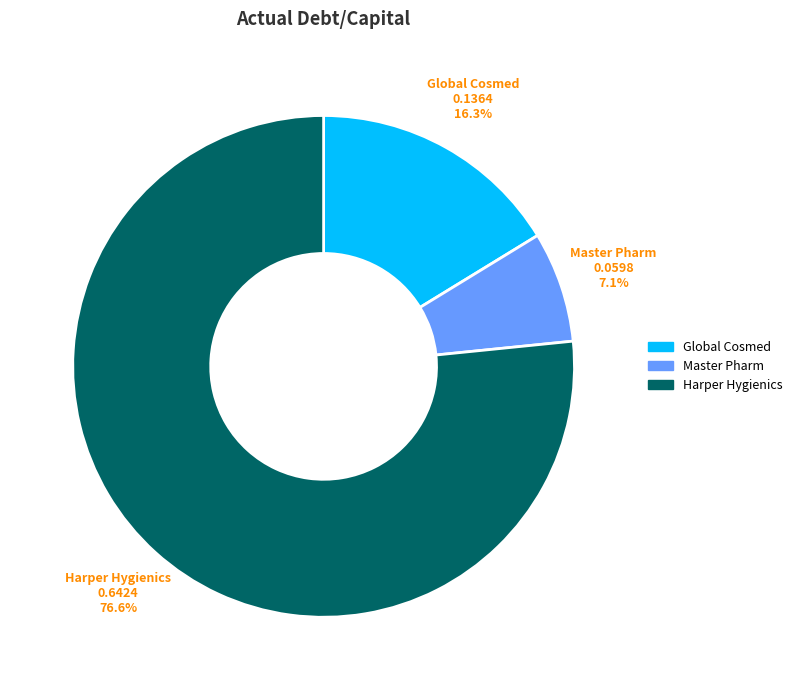

Does any single category account for the majority?

Yes